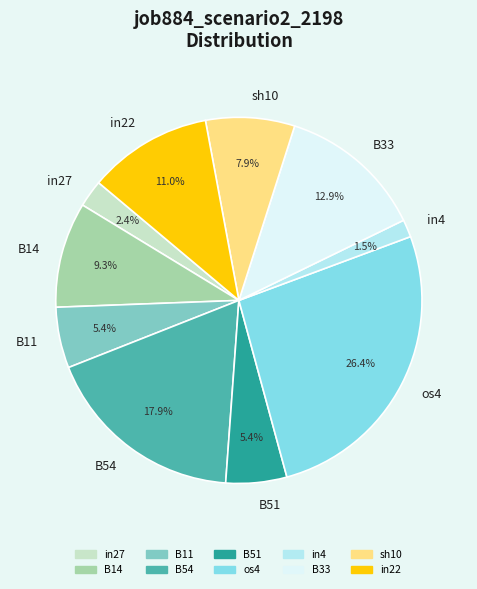

How many segments does this pie chart have?

10